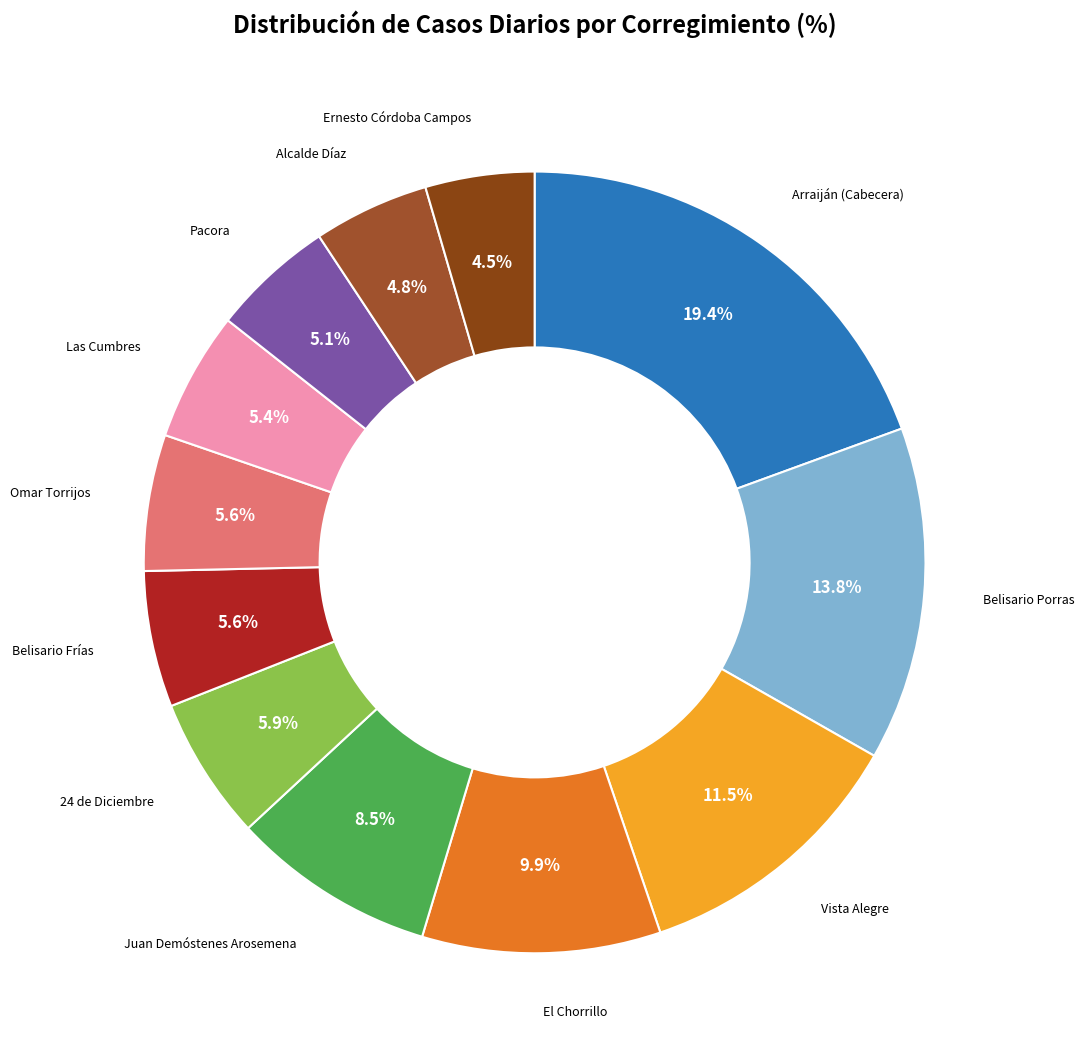

Combined, do Belisario Porras and Arraiján (Cabecera) account for over 50%?

No